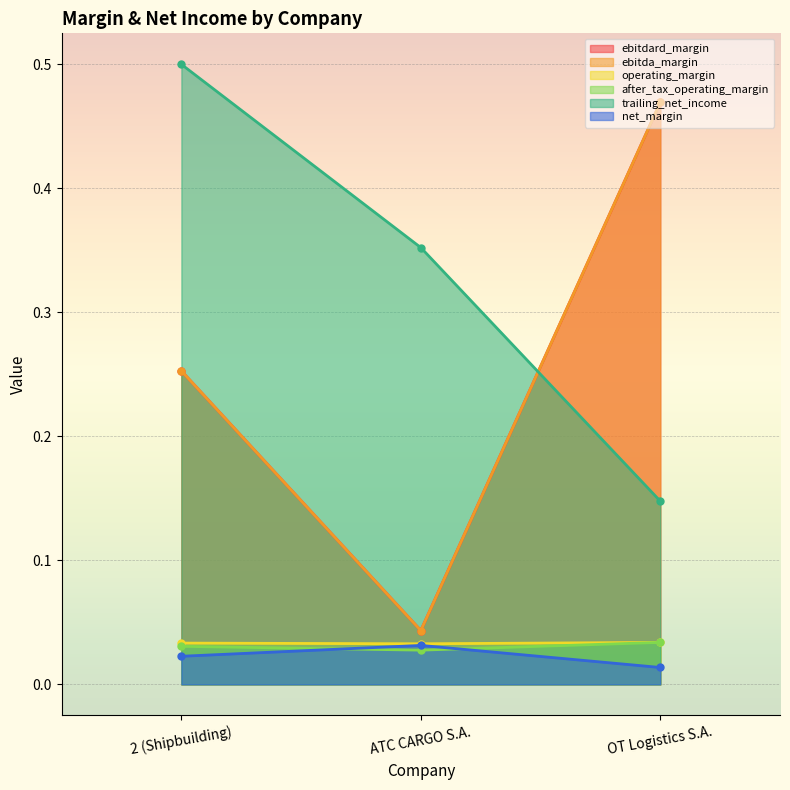

Rank the series by their maximum value, from highest to lowest.

trailing_net_income, ebitdard_margin, ebitda_margin, after_tax_operating_margin, net_margin, operating_margin